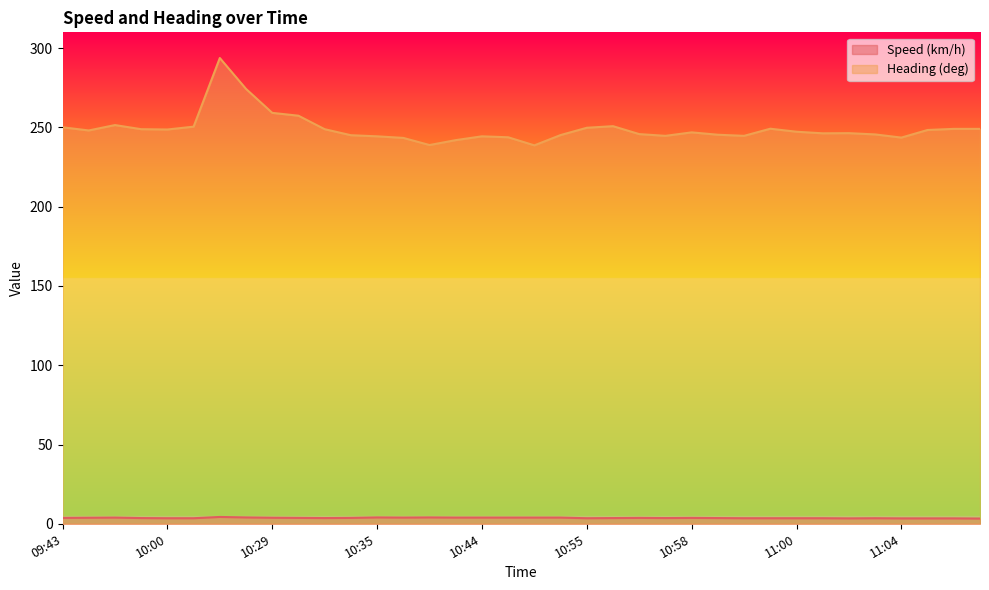

True or false: Heading (deg) and Speed (km/h) intersect in this chart.

False